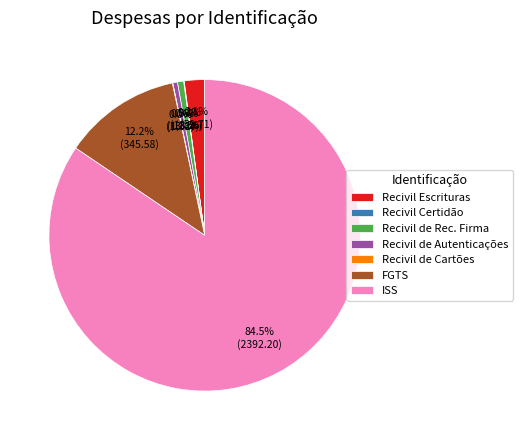

What is the majority slice?

ISS